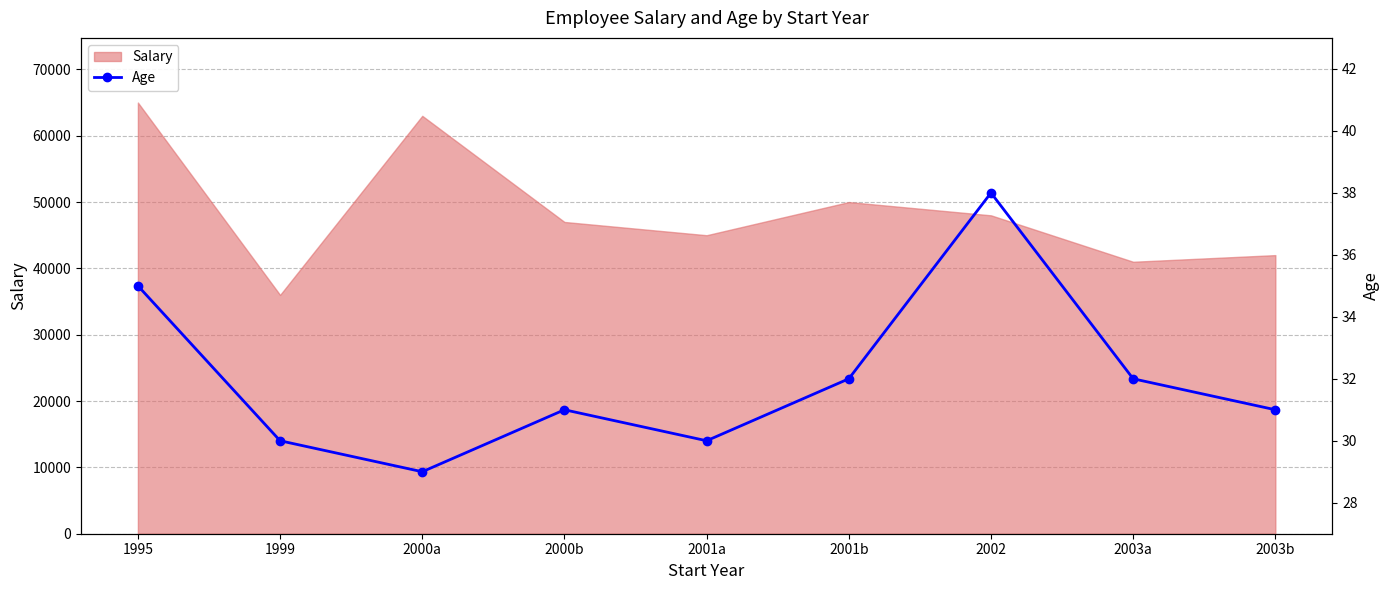

Is it true that the value at 2001a is 7?

False